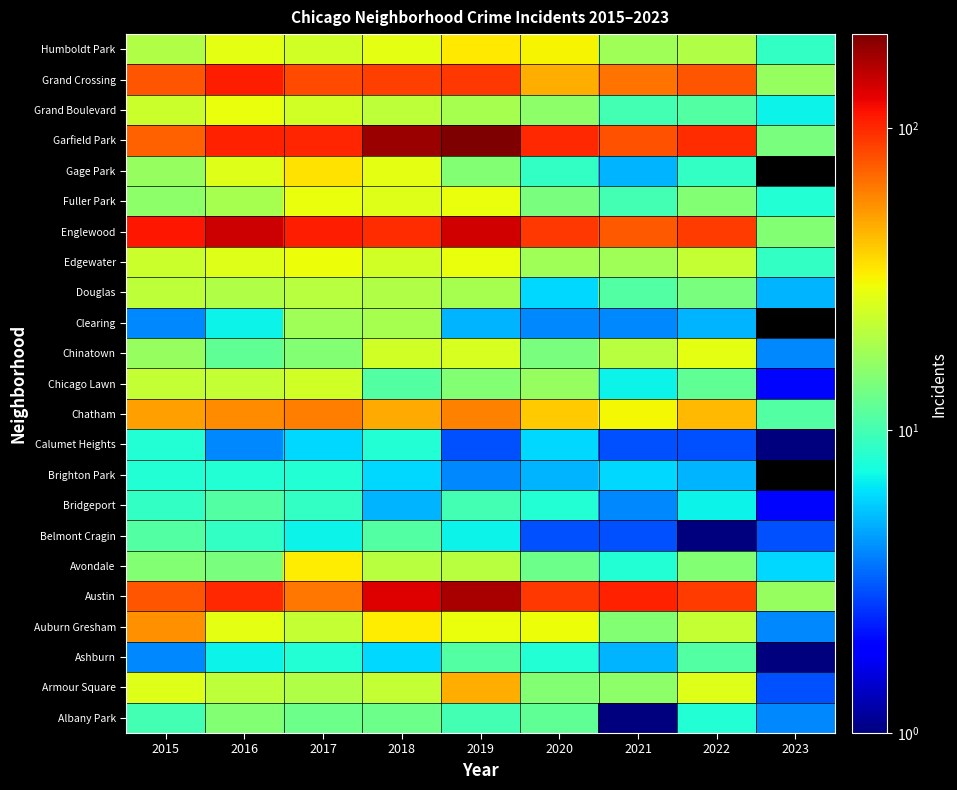

The Garfield Park series shows 100.0 at 2020. True or false?

True